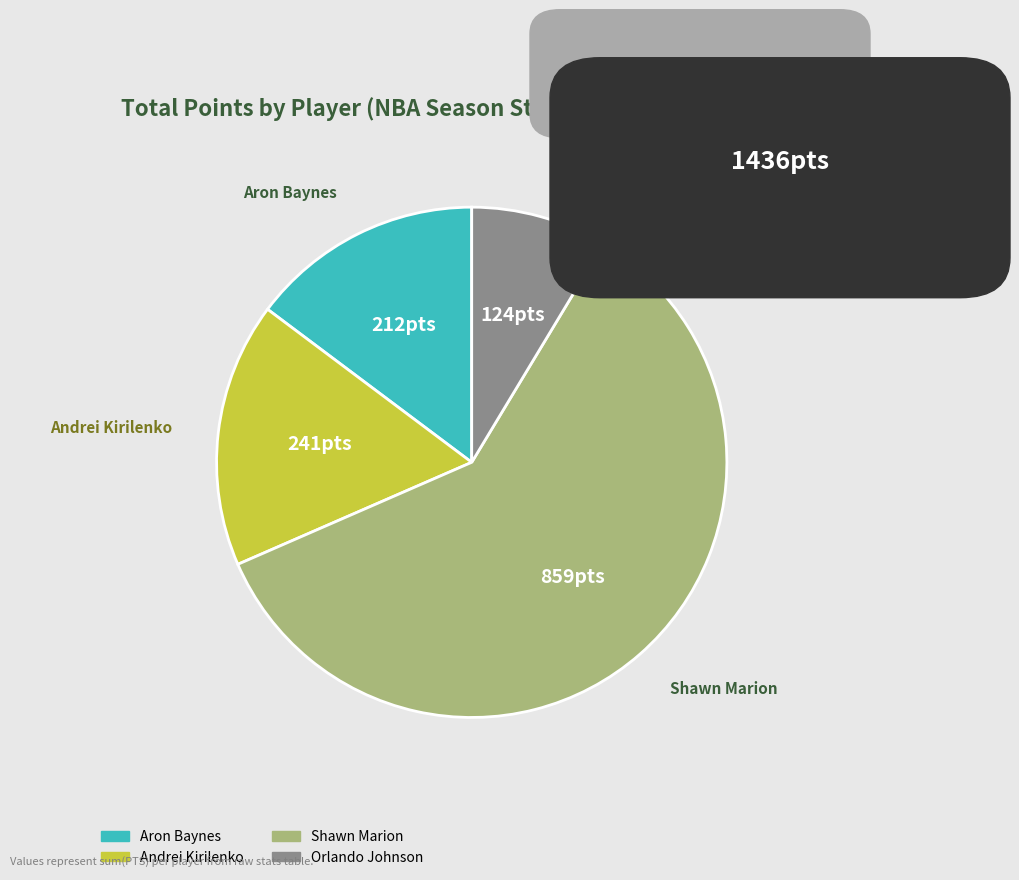

Does Shawn Marion represent more than half of the total?

Yes